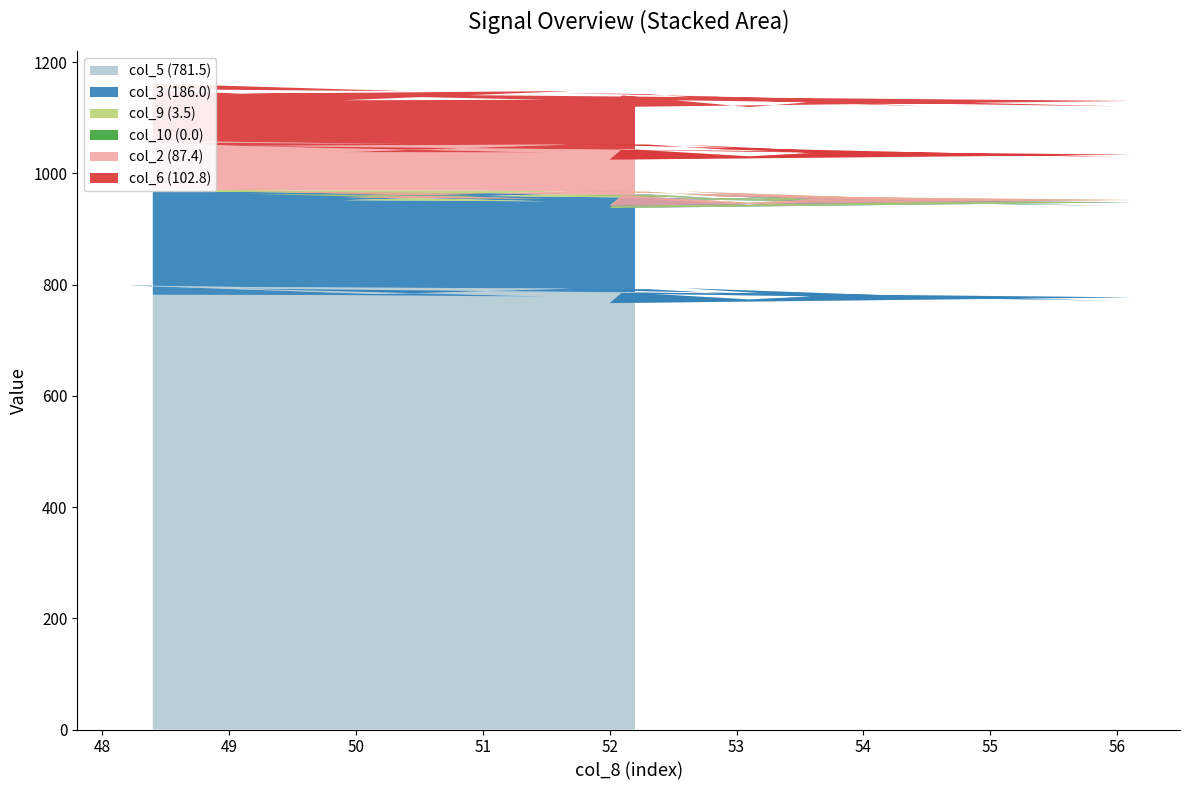

Reading right to left, extract all data points from this chart.

col_5 (781.5): 10.0=783.4	10.0=770.9	10.0=791.1	10.0=791.6	10.0=783.9	10.0=778.0	10.0=793.3	10.0=778.6	10.0=773.2	10.0=786.0	10.0=766.6	10.0=776.9	10.0=792.6	10.0=778.3	10.0=780.9	10.0=792.7	10.0=795.6	10.0=798.4	10.0=781.0	10.0=781.5
col_3 (186.0): 10.0=170.9	10.0=170.5	10.0=169.7	10.0=170.4	10.0=170.6	10.0=170.7	10.0=170.5	10.0=170.8	10.0=170.2	10.0=170.6	10.0=170.9	10.0=170.8	10.0=170.8	10.0=171.3	10.0=170.7	10.0=170.8	10.0=170.8	10.0=170.4	10.0=183.6	10.0=186.0
col_9 (3.5): 10.0=6.9	10.0=6.5	10.0=7.0	10.0=4.8	10.0=3.5	10.0=3.8	10.0=3.5	10.0=3.8	10.0=3.7	10.0=3.9	10.0=4.2	10.0=4.3	10.0=4.6	10.0=4.5	10.0=4.6	10.0=4.4	10.0=3.8	10.0=4.1	10.0=3.6	10.0=3.5
col_10 (0.0): 10.0=0.0	10.0=0.0	10.0=0.0	10.0=0.0	10.0=0.0	10.0=0.0	10.0=0.0	10.0=0.0	10.0=0.0	10.0=0.0	10.0=0.0	10.0=0.0	10.0=0.0	10.0=0.0	10.0=0.0	10.0=0.0	10.0=0.0	10.0=0.0	10.0=0.0	10.0=0.0
col_2 (87.4): 10.0=80.6	10.0=81.6	10.0=84.8	10.0=84.8	10.0=84.9	10.0=79.1	10.0=83.7	10.0=83.3	10.0=83.3	10.0=83.3	10.0=82.8	10.0=81.4	10.0=81.0	10.0=83.3	10.0=81.8	10.0=83.9	10.0=79.0	10.0=83.2	10.0=84.3	10.0=87.4
col_6 (102.8): 10.0=90.4	10.0=90.9	10.0=92.0	10.0=90.6	10.0=89.6	10.0=88.6	10.0=89.0	10.0=91.7	10.0=88.6	10.0=96.1	10.0=94.6	10.0=96.6	10.0=95.0	10.0=94.7	10.0=93.3	10.0=96.1	10.0=93.9	10.0=95.4	10.0=95.1	10.0=102.8